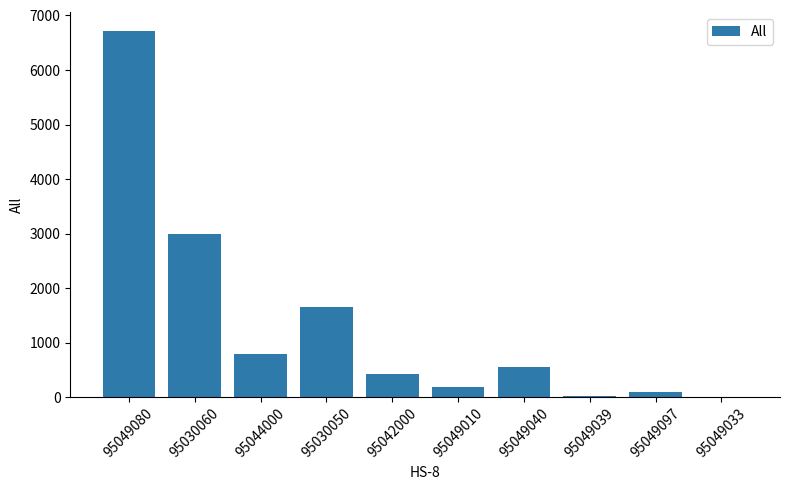

Where is the data nearest to the value 3362?

95030060